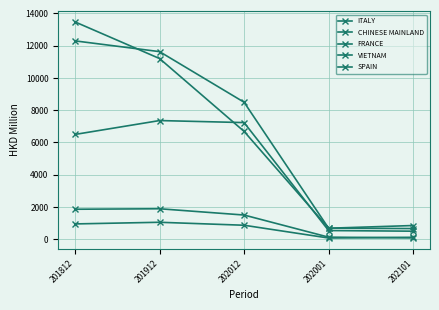

Does the chart have visible grid lines?

Yes